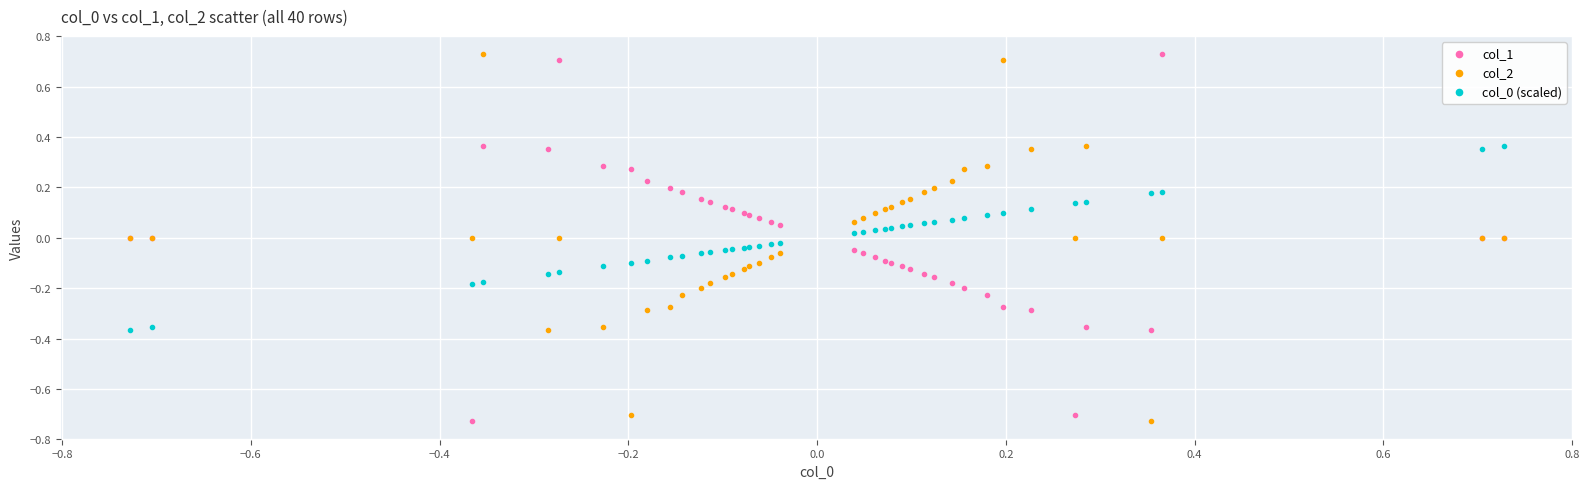

What is the X range (max minus min) for the scatter plot?

1.5